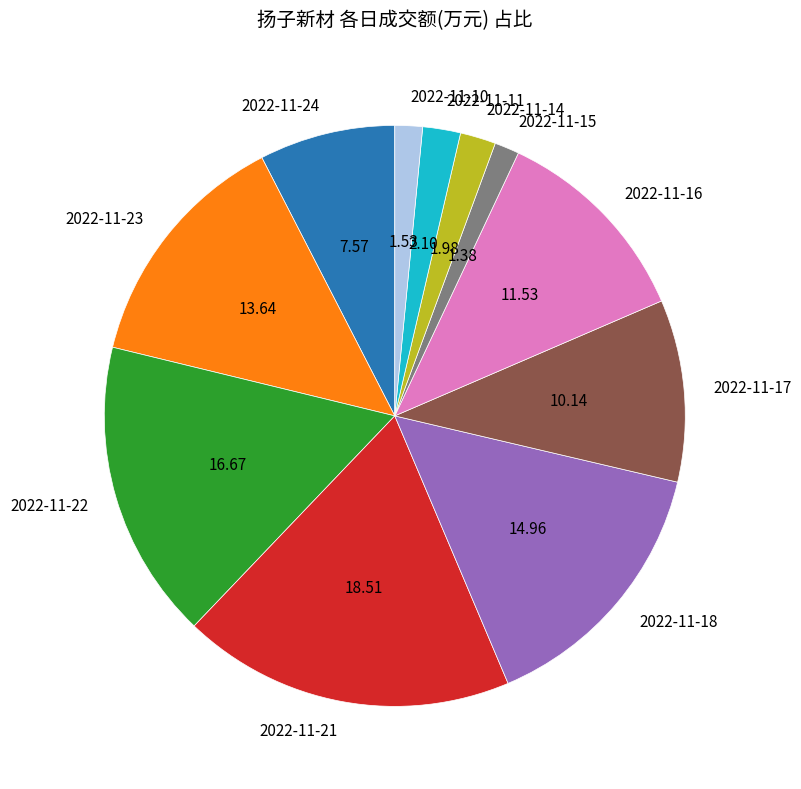

What is the ratio of the value at 2022-11-22 to the value at 2022-11-18?

1.1